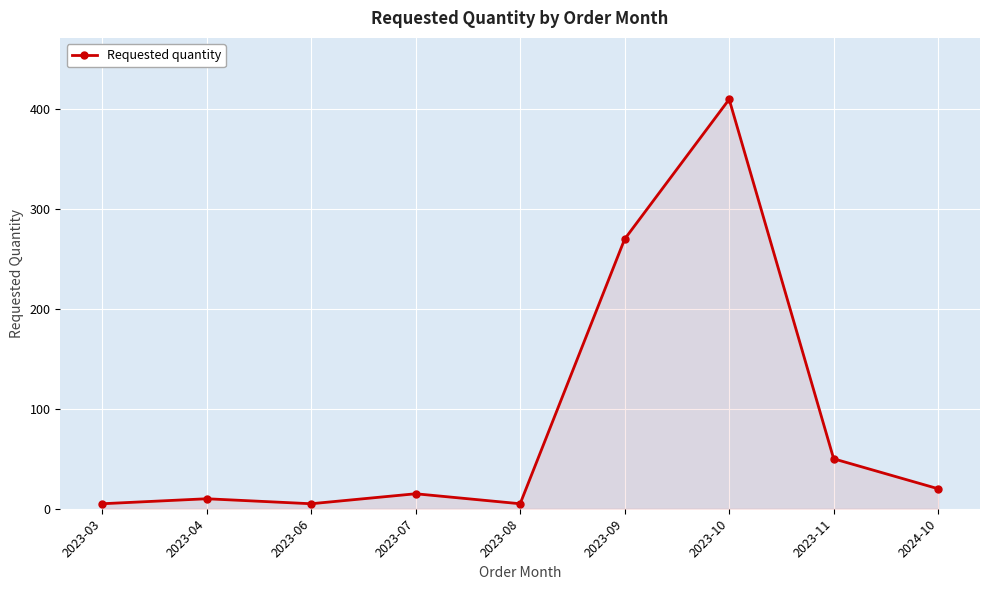

What is the difference between the values at 2023-07 and 2023-10?

395